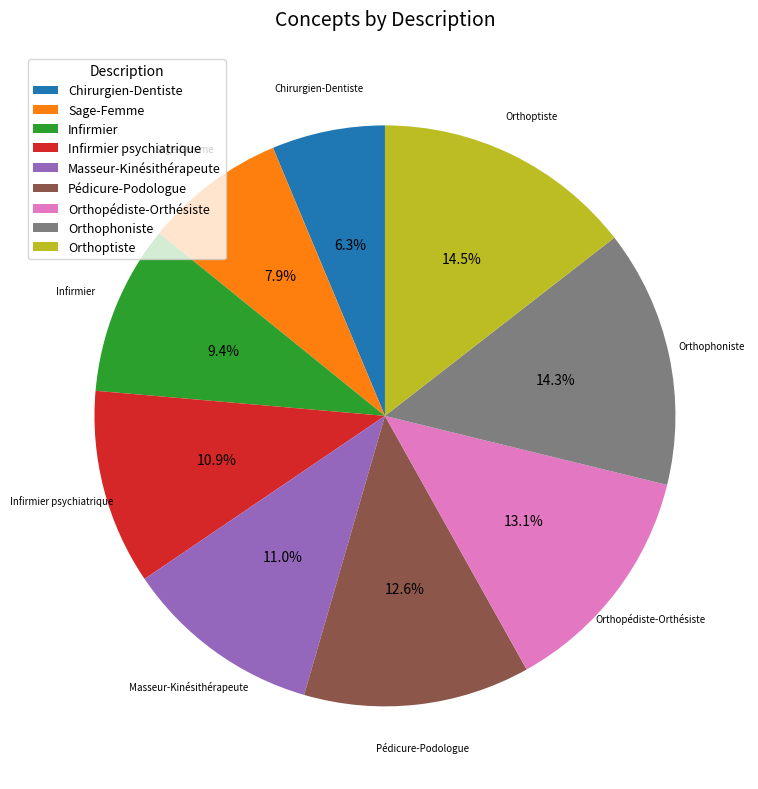

Is Orthopédiste-Orthésiste the majority of the pie?

No